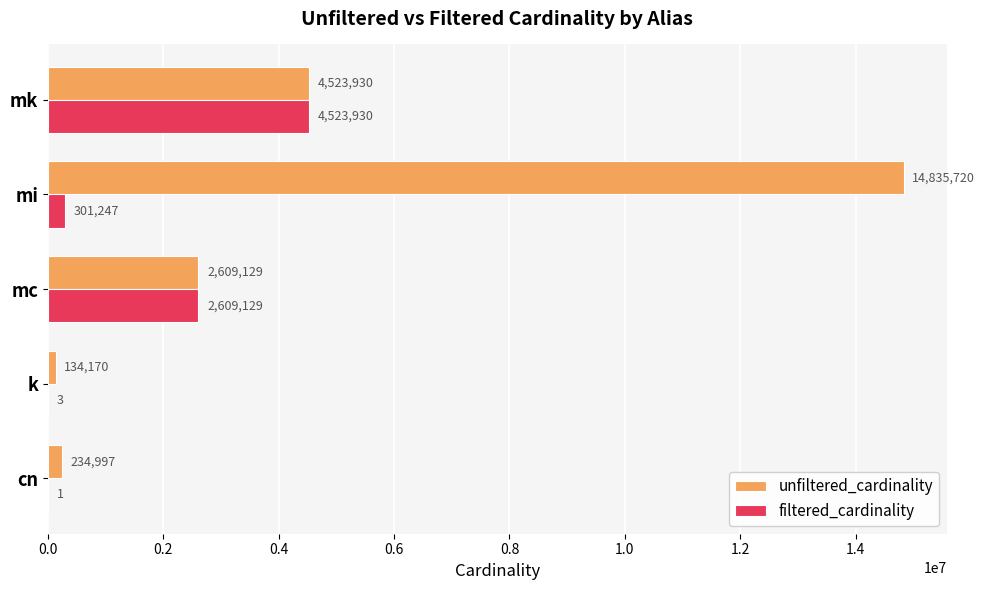

What is the sum of all unfiltered_cardinality values?

22337946